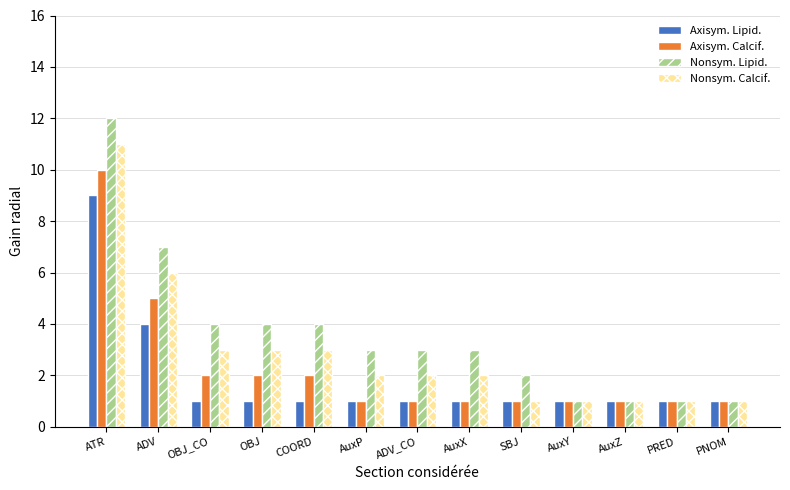

How many data points does each series have?

13